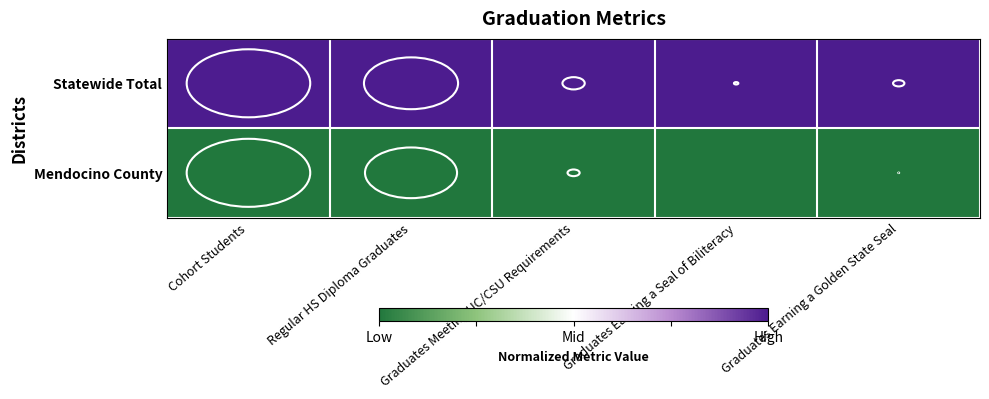

Reading left to right, transcribe all the data shown in this chart.

Mendocino County: Cohort Students=0	Regular HS Diploma Graduates=0	Graduates Meeting UC/CSU Requirements=0	Graduates Earning a Seal of Biliteracy=0	Graduates Earning a Golden State Seal=0
Statewide Total: Cohort Students=1	Regular HS Diploma Graduates=1	Graduates Meeting UC/CSU Requirements=1	Graduates Earning a Seal of Biliteracy=1	Graduates Earning a Golden State Seal=1